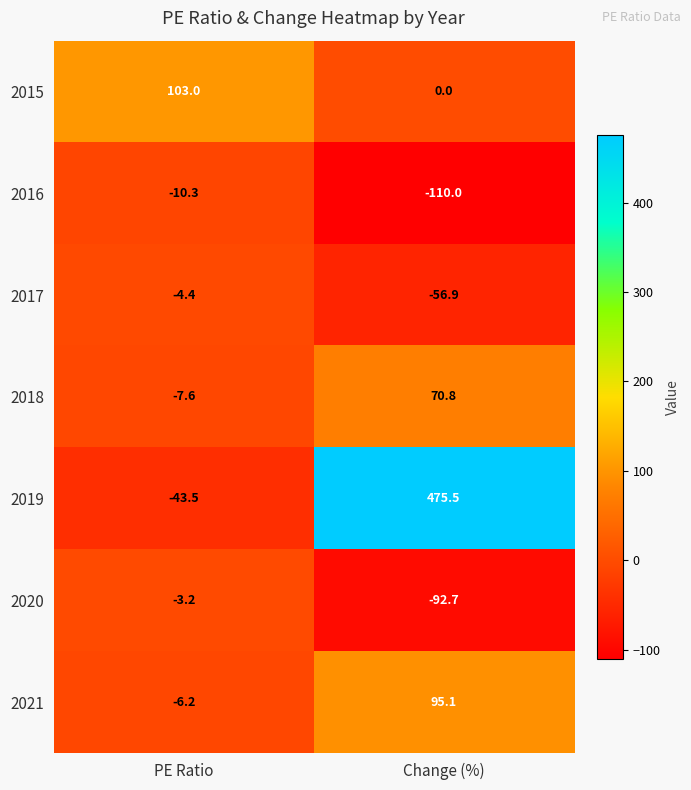

The 2017 series shows -4.4 at PE Ratio. True or false?

True